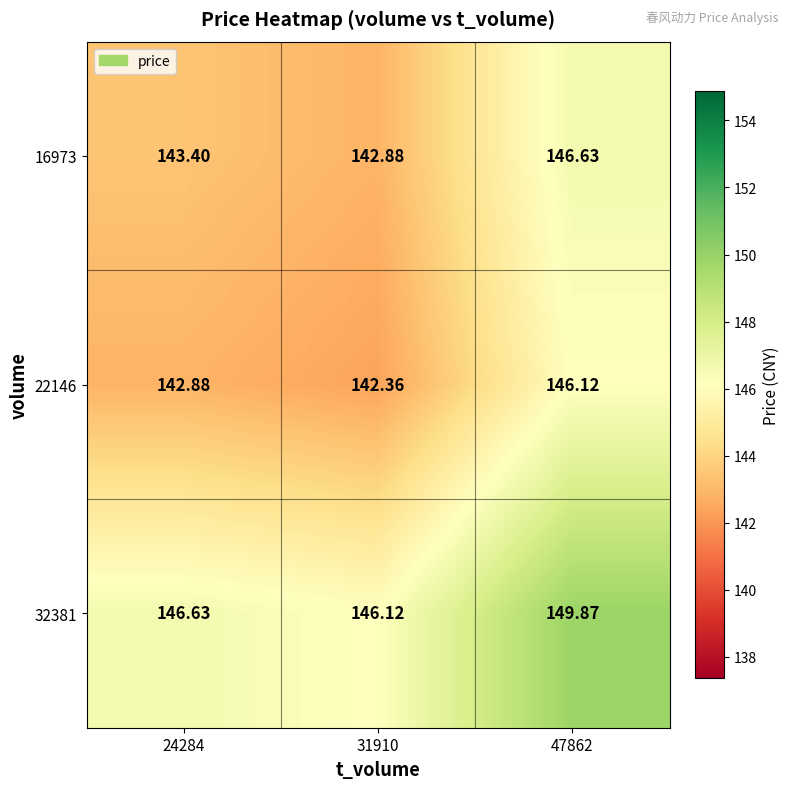

Is the value of 22146 at 24284 greater than the value of 32381 at 31910?

No